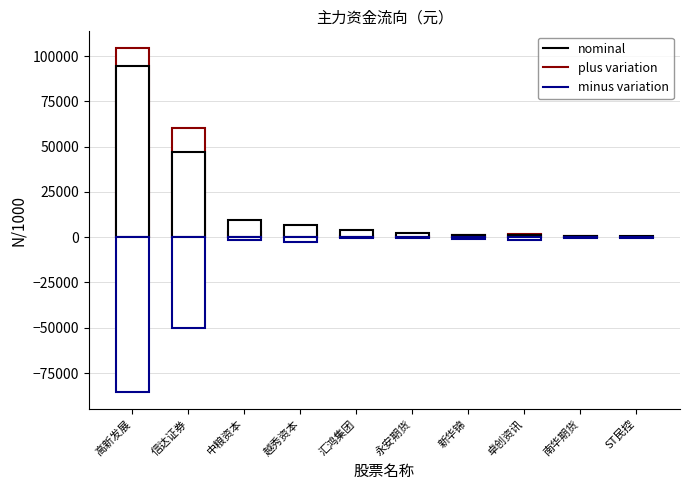

Reading left to right, what are all the values shown in this chart?

nominal: 高新发展=94745.2	信达证券=47278.8	中粮资本=9737.1	越秀资本=7000.9	汇鸿集团=3974.4	永安期货=2305.5	新华锦=1198.0	卓创资讯=952.8	南华期货=595.9	ST民控=555.0
plus variation: 高新发展=104219.7	信达证券=60190.5	中粮资本=2627.4	越秀资本=3409.2	汇鸿集团=760.4	永安期货=463.3	新华锦=1407.9	卓创资讯=1549.8	南华期货=438.5	ST民控=304.2
minus variation: 高新发展=-85270.7	信达证券=-49908.9	中粮资本=-1495.7	越秀资本=-2442.1	汇鸿集团=-330.0	永安期货=-211.3	新华锦=-1159.2	卓创资讯=-1308.6	南华期货=-341.3	ST民控=-224.1